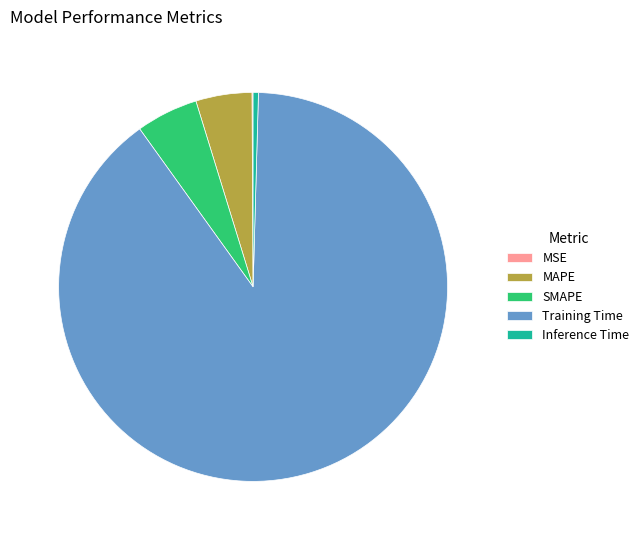

What is the largest slice in the pie chart?

Training Time